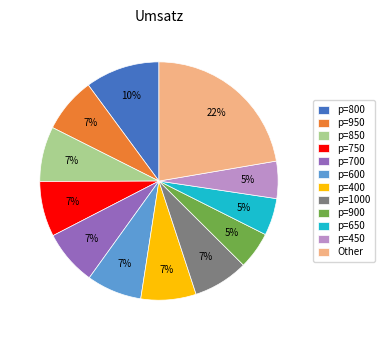

What percentage is the p=1000 slice, to the nearest percent?

7%